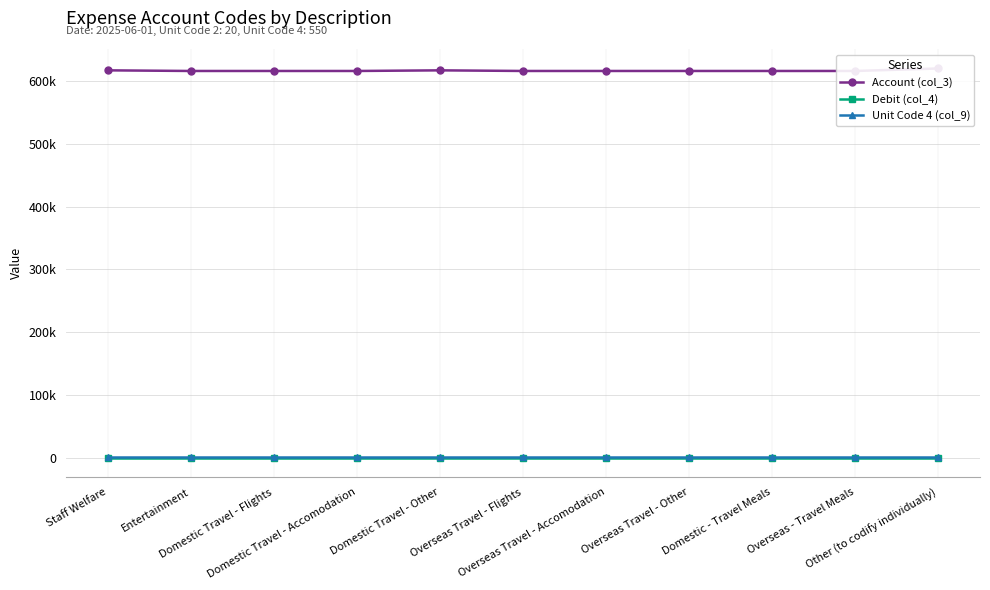

True or false: Account (col_3) and Debit (col_4) intersect in this chart.

False